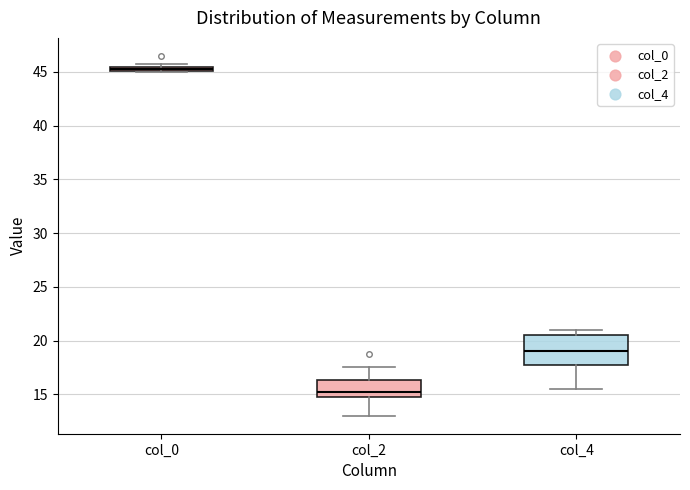

Comparing the boxes themselves (not the whiskers), which one is the tallest?

col_4